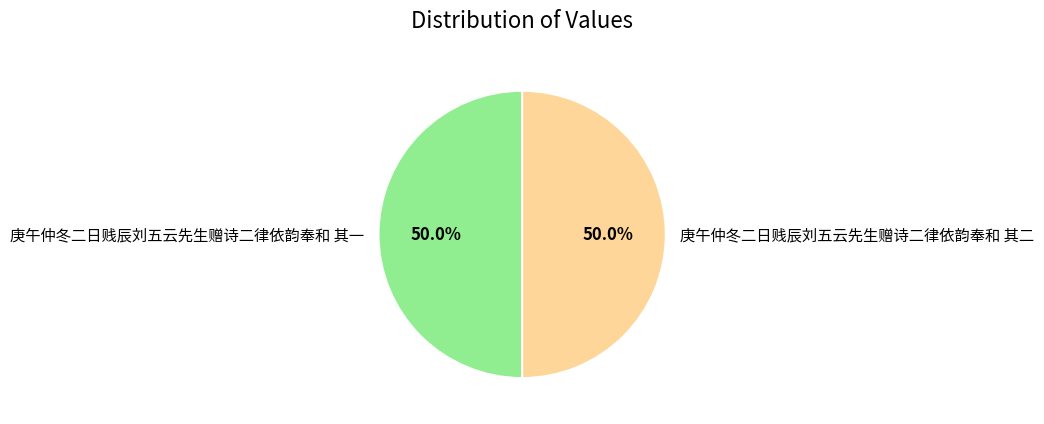

What is the ratio of the value at 庚午仲冬二日贱辰刘五云先生赠诗二律依韵奉和 其二 to the value at 庚午仲冬二日贱辰刘五云先生赠诗二律依韵奉和 其一?

1.0